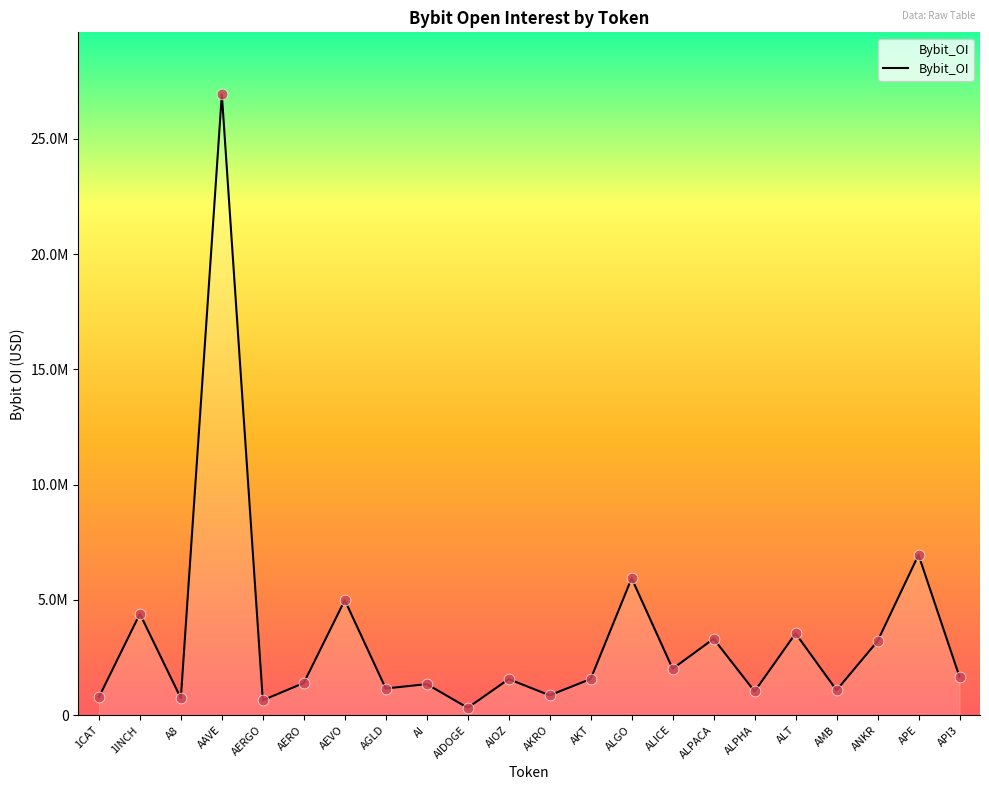

Is this an area chart (filled region under the line)?

Yes